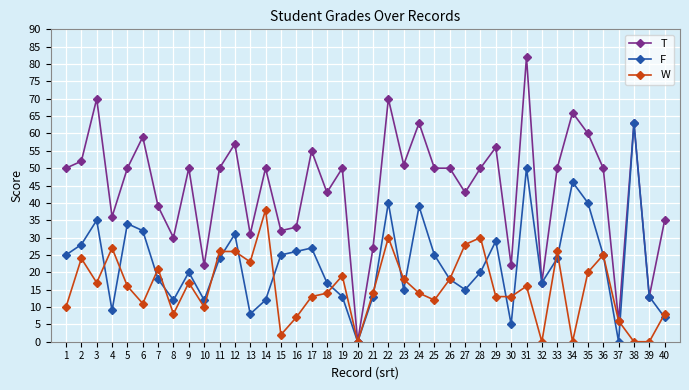

True or false: T has more than 0 points higher than both neighbors.

True